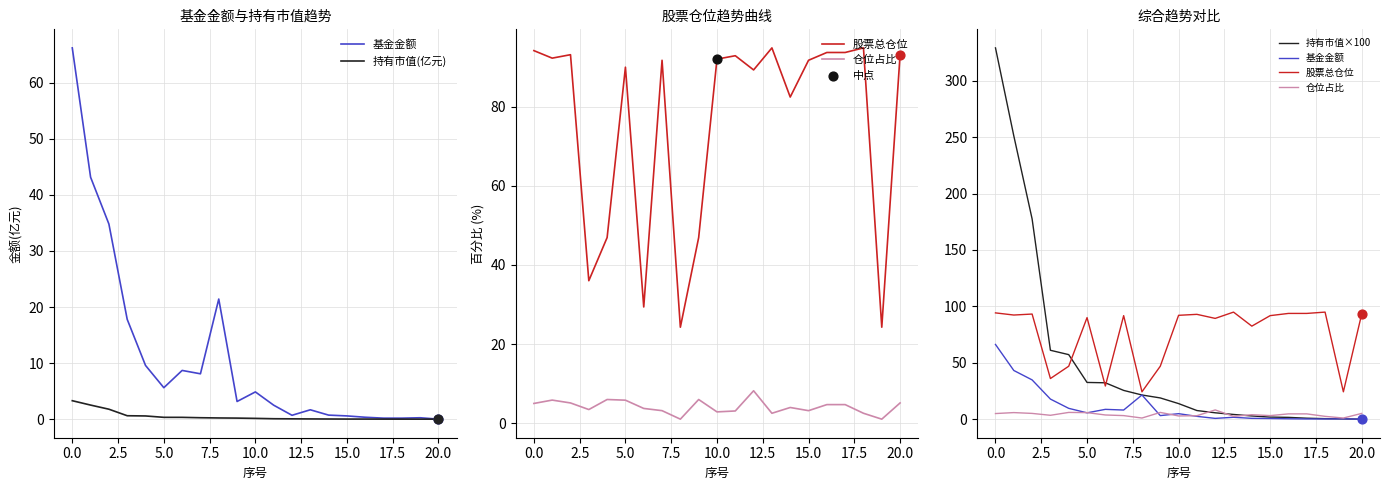

Which series has the largest total across all categories?

股票总仓位